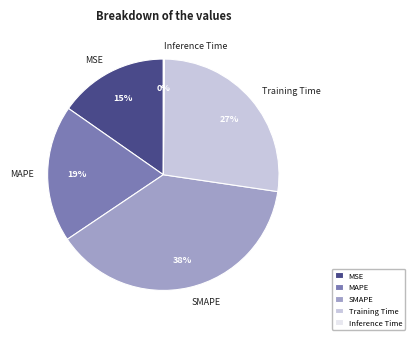

Which category has the biggest portion of the pie?

SMAPE